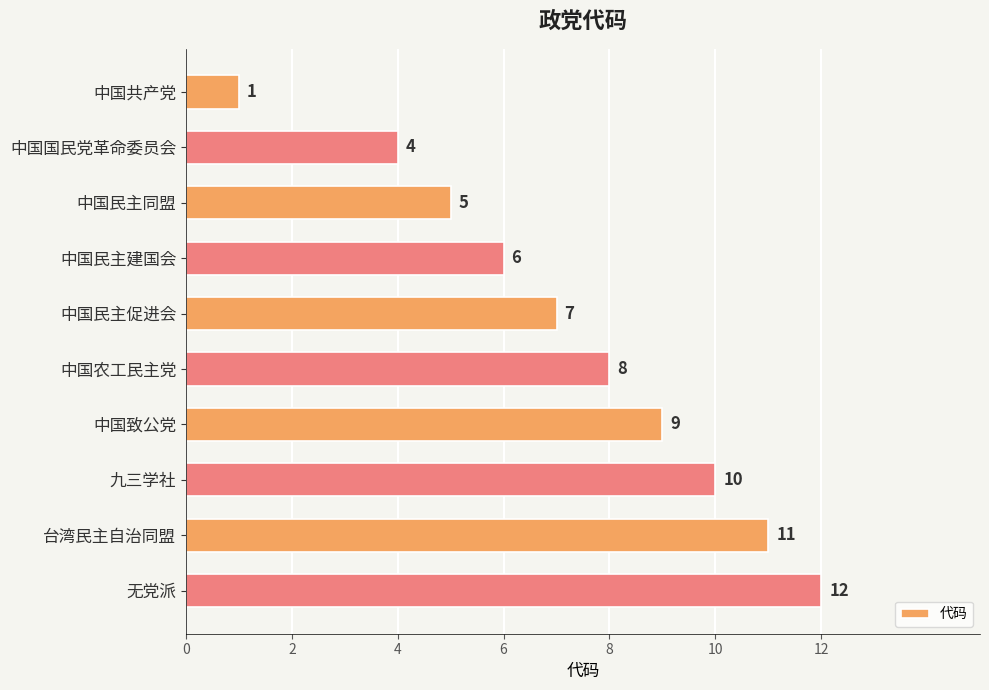

Count the number of categories in the chart.

10